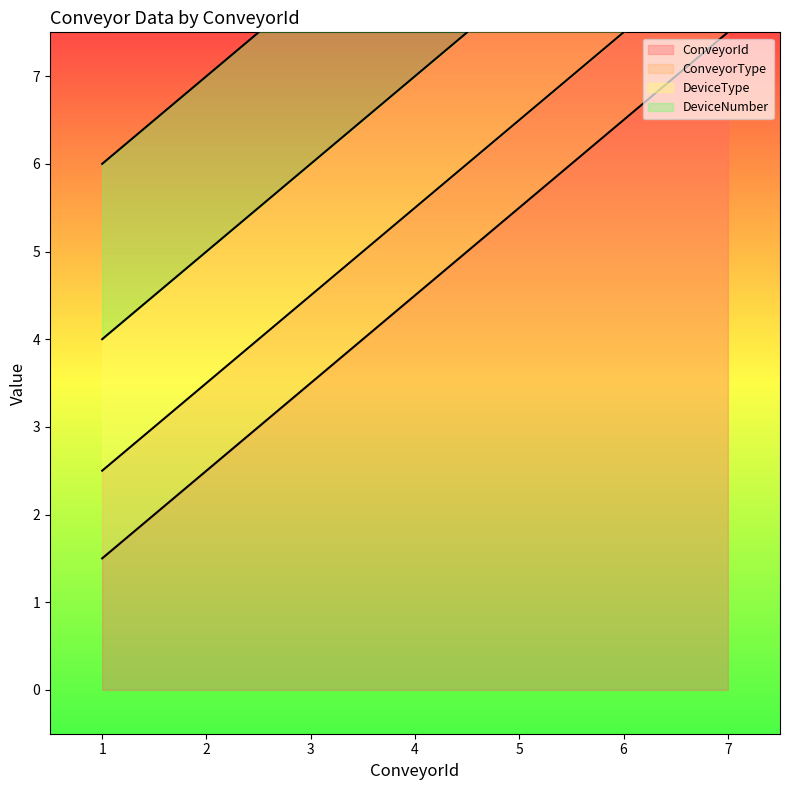

What are all the series names shown in the legend?

ConveyorId, ConveyorType, DeviceType, DeviceNumber